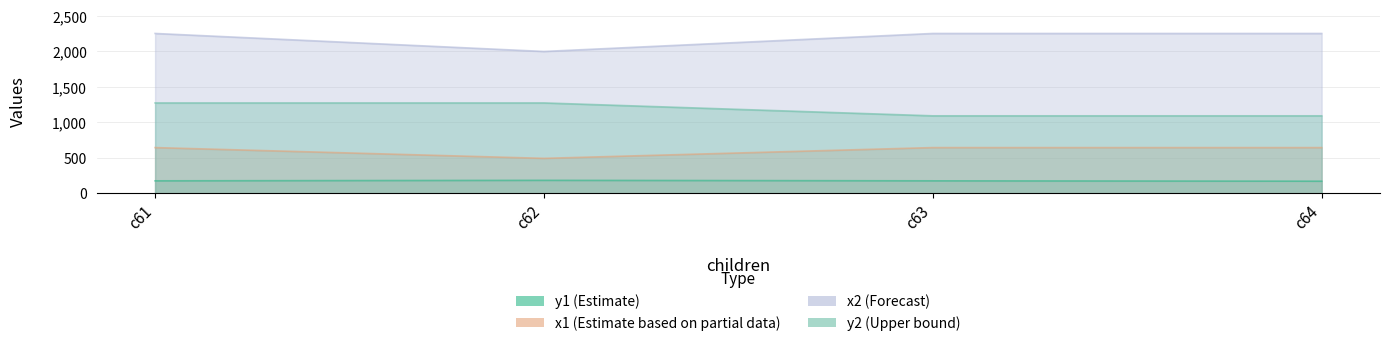

True or false: x1 and y1 cross at least once.

False